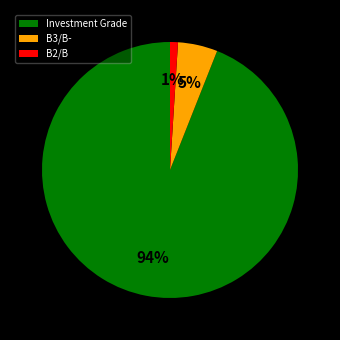

Which slice represents more than half of the pie?

Investment Grade